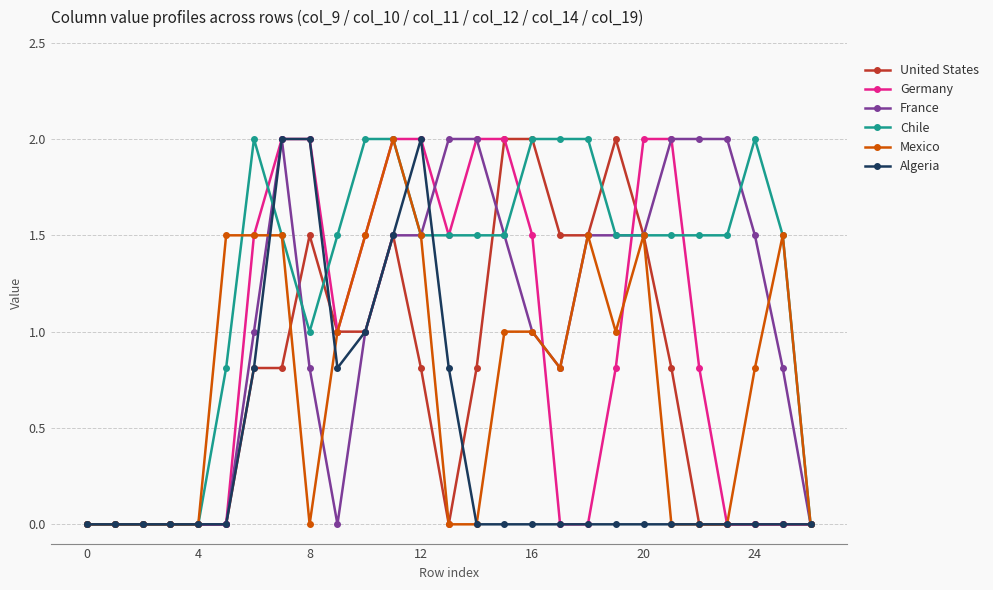

What is the highest value of the Chile series?

2.0